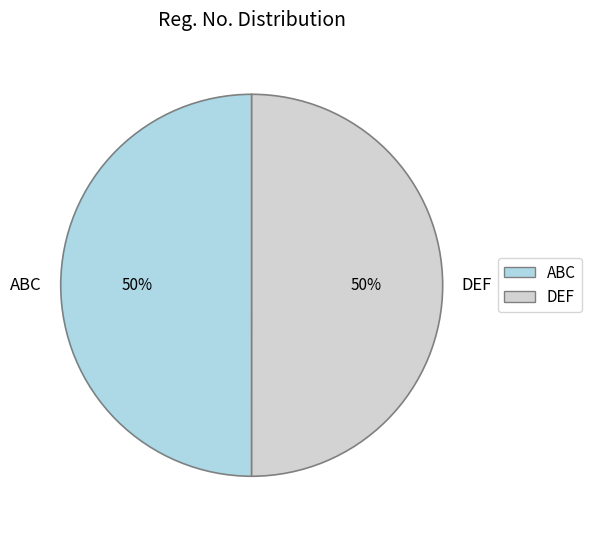

How many segments does this pie chart have?

2